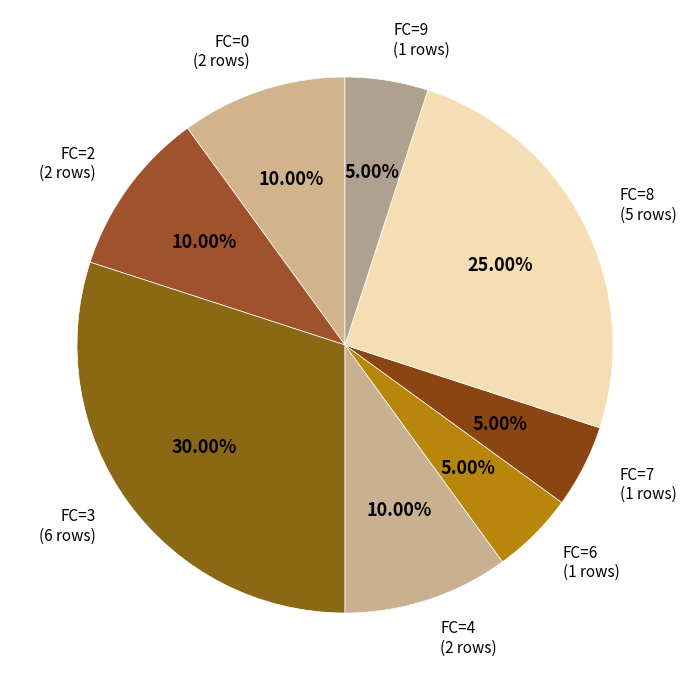

Do FC=2 and FC=3 together represent more than half of the pie?

No